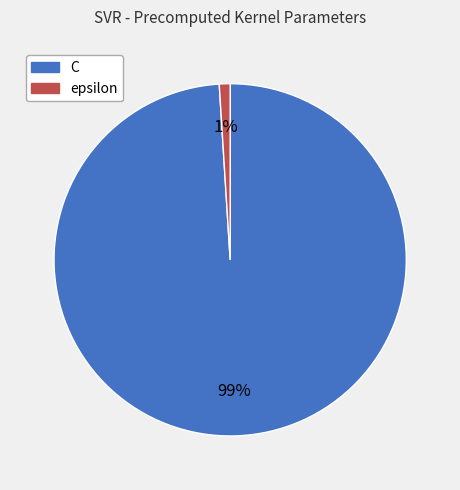

Count the number of slices in the pie.

2